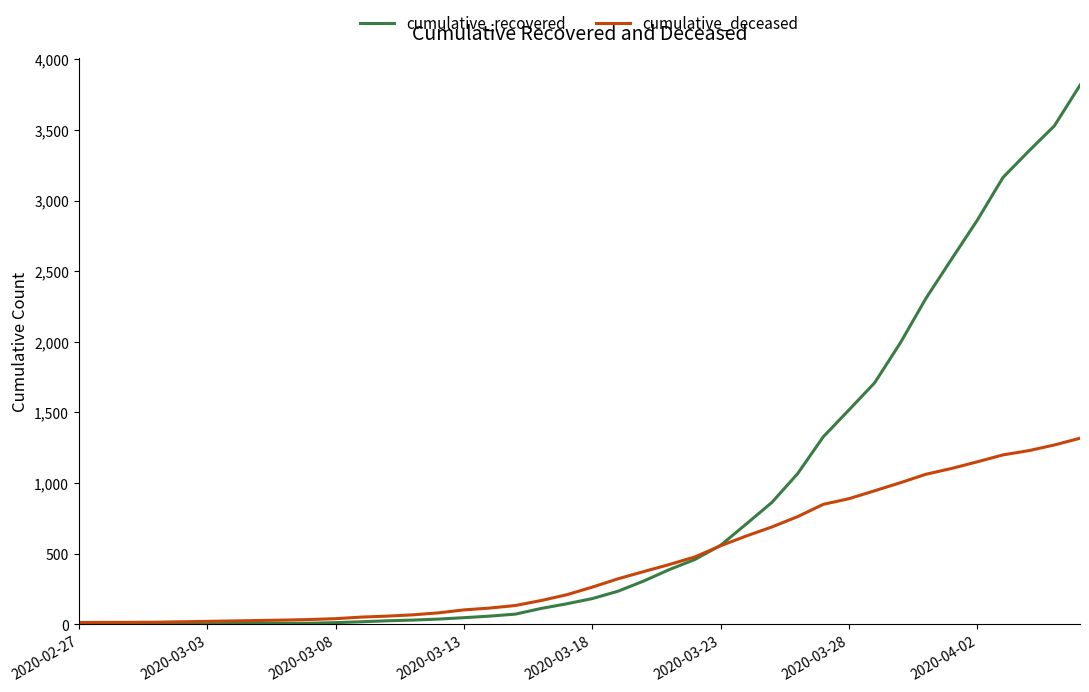

Which series has the largest range (max minus min)?

cumulative_recovered